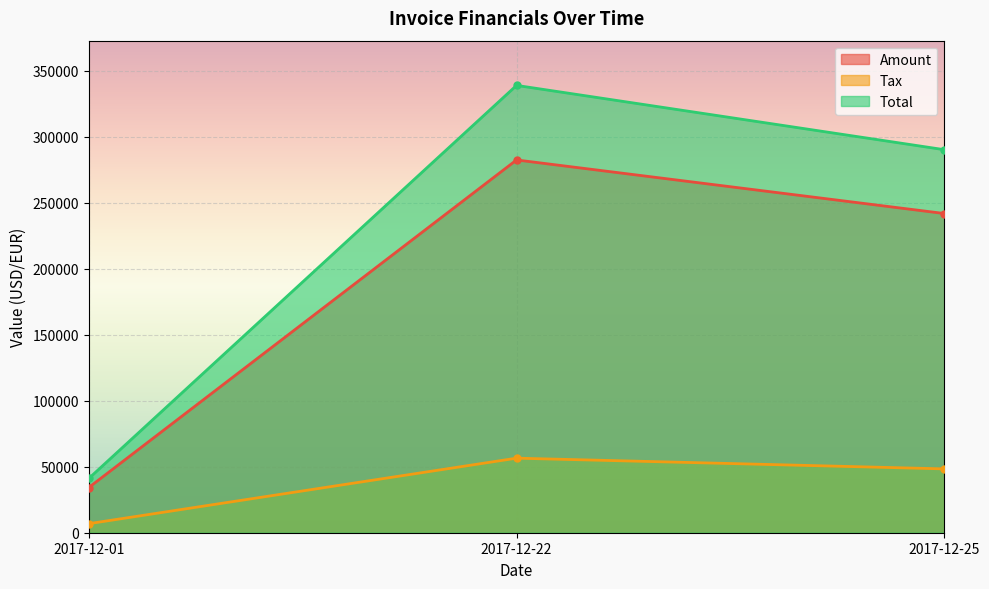

The value of Total at 2017-12-22 is 94525.5. True or false?

False